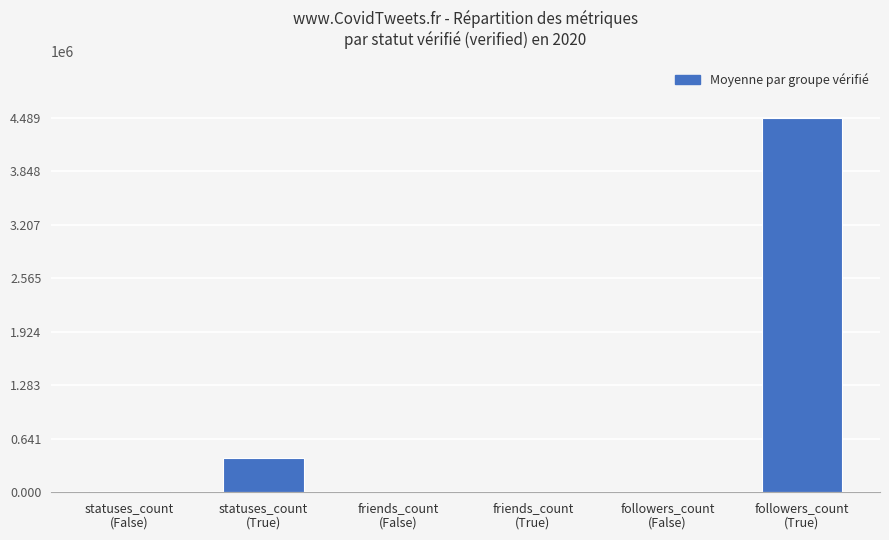

What is the maximum value shown in the chart?

4489470